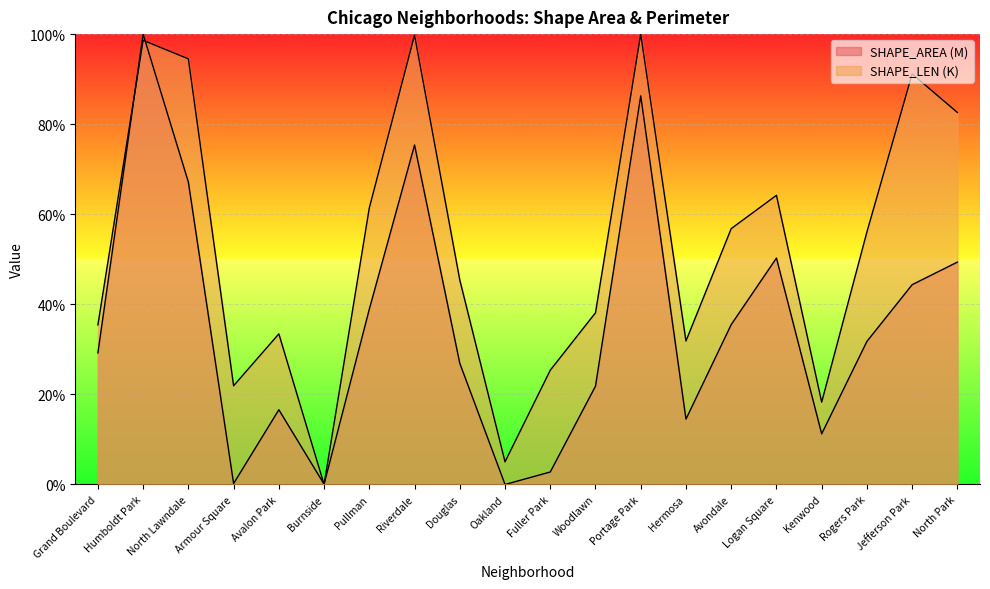

Between Burnside and Woodlawn, which is larger?

Woodlawn